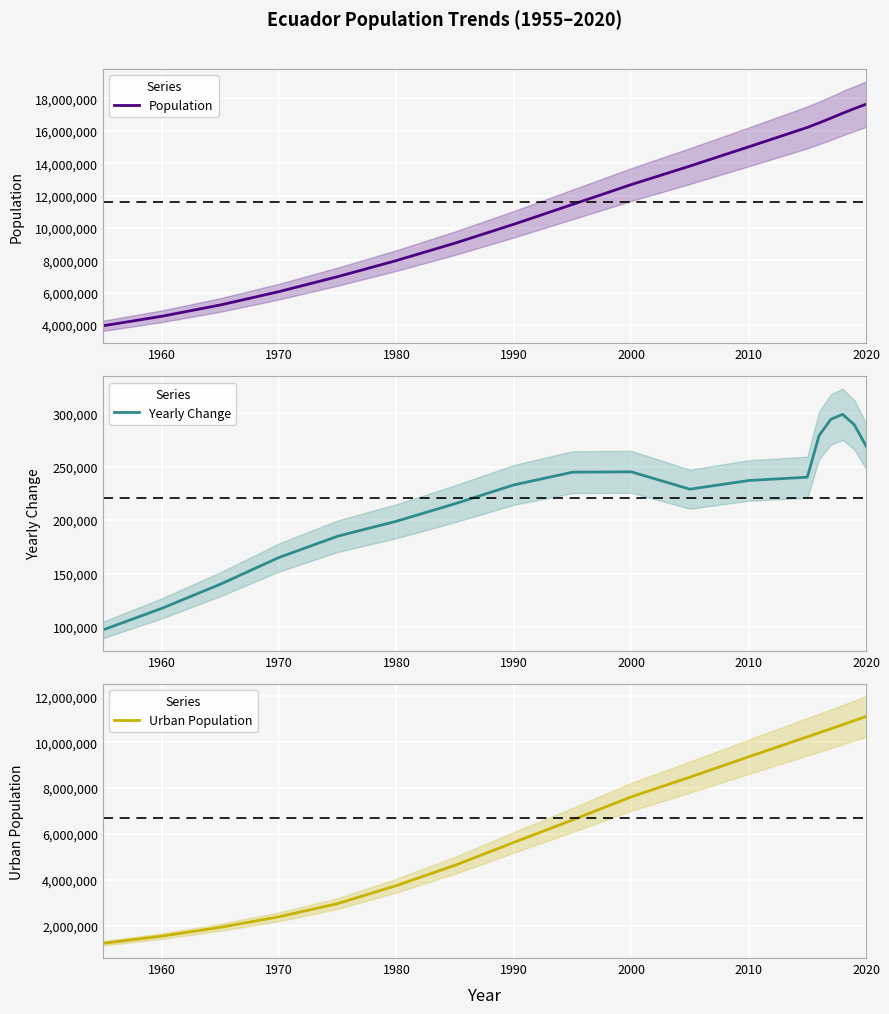

Count the number of data series in this chart.

3